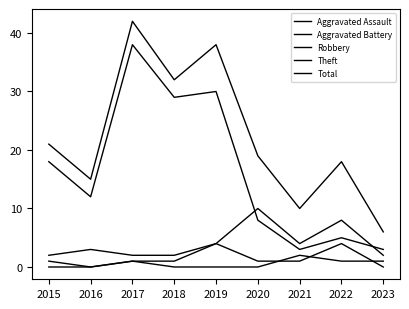

Which series has the widest spread of values?

Total